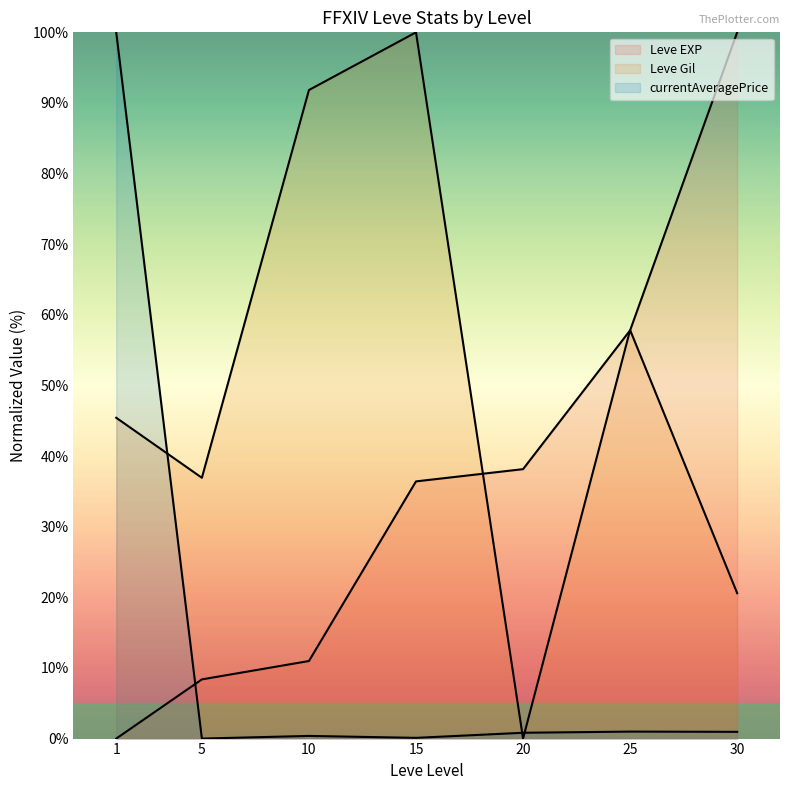

List the series in order of their overall mean, highest first.

Leve Gil (line), Leve EXP (line), currentAveragePrice (line)